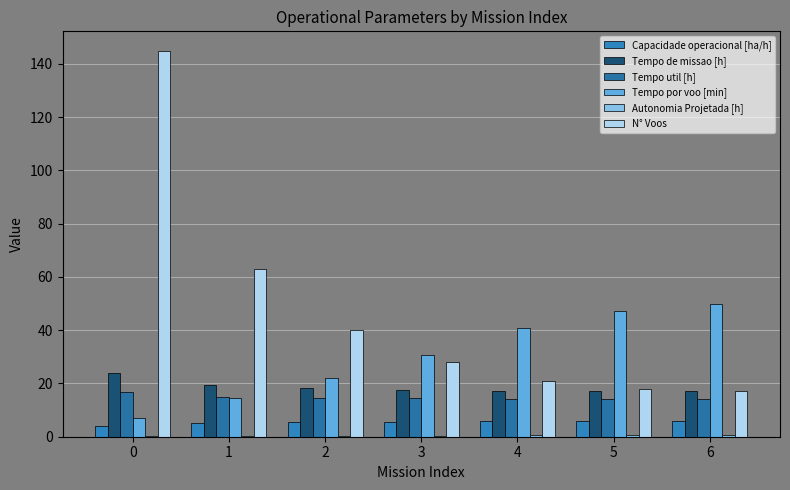

List the labels in order of Capacidade operacional [ha/h] value, smallest first.

0, 1, 2, 3, 4, 5, 6